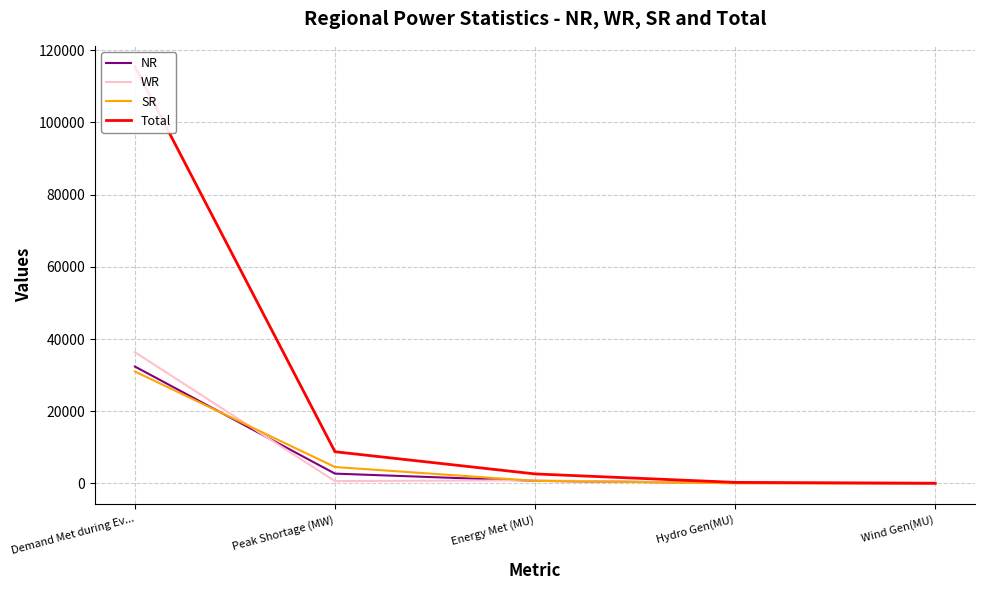

What are all the series names shown in the legend?

NR, WR, SR, Total